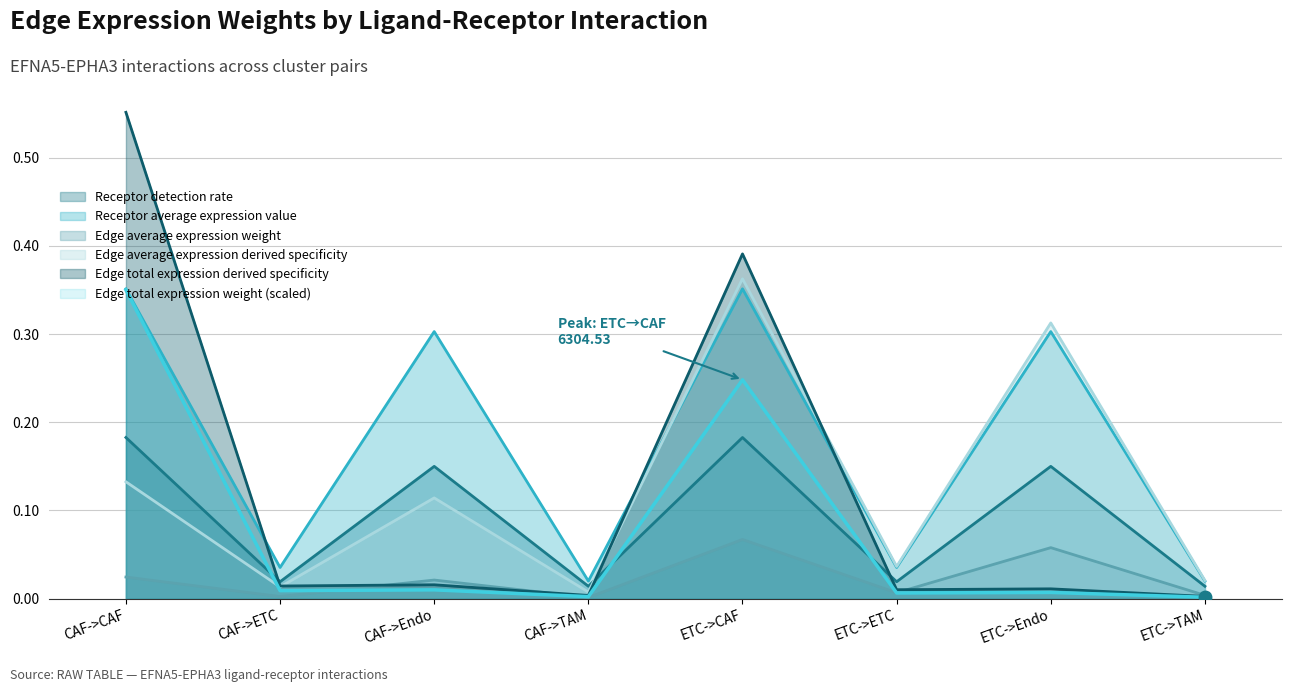

What is the greatest value displayed?

0.6